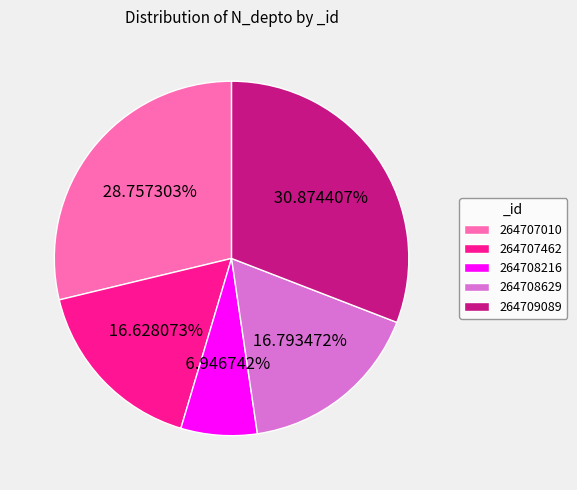

To the nearest percent, what is the difference between the largest and smallest slice percentages?

24%